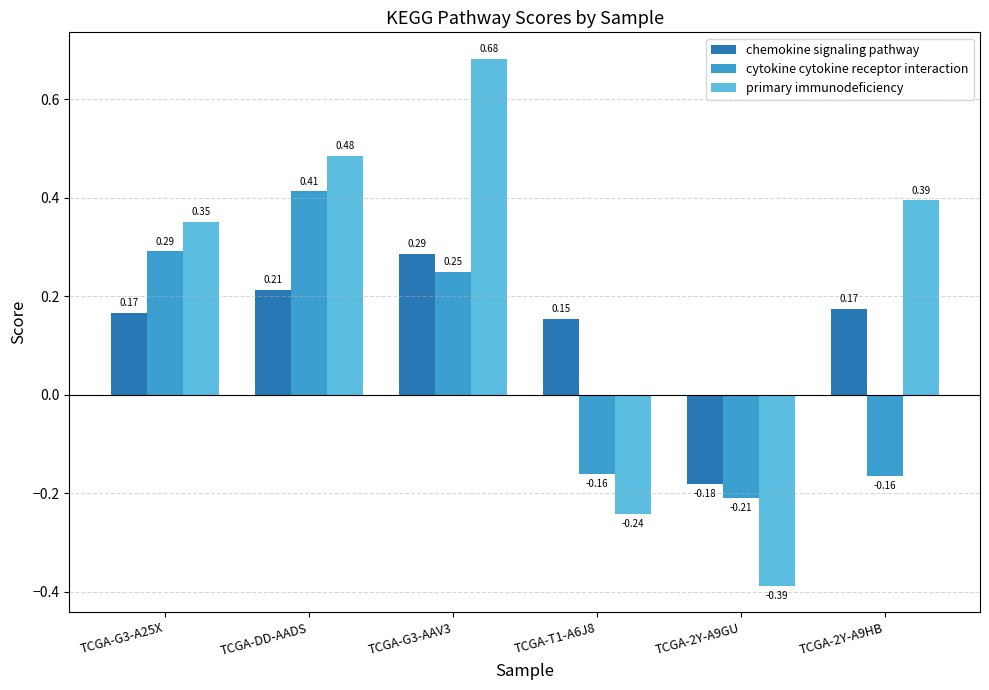

Rank the series at TCGA-DD-AADS from highest to lowest value.

primary immunodeficiency, cytokine cytokine receptor interaction, chemokine signaling pathway